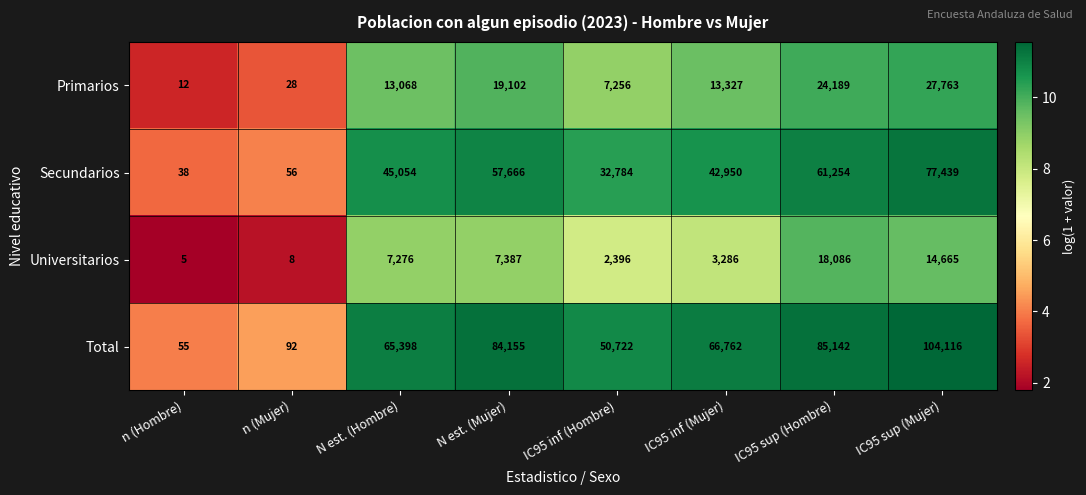

What is the smallest value displayed?

5